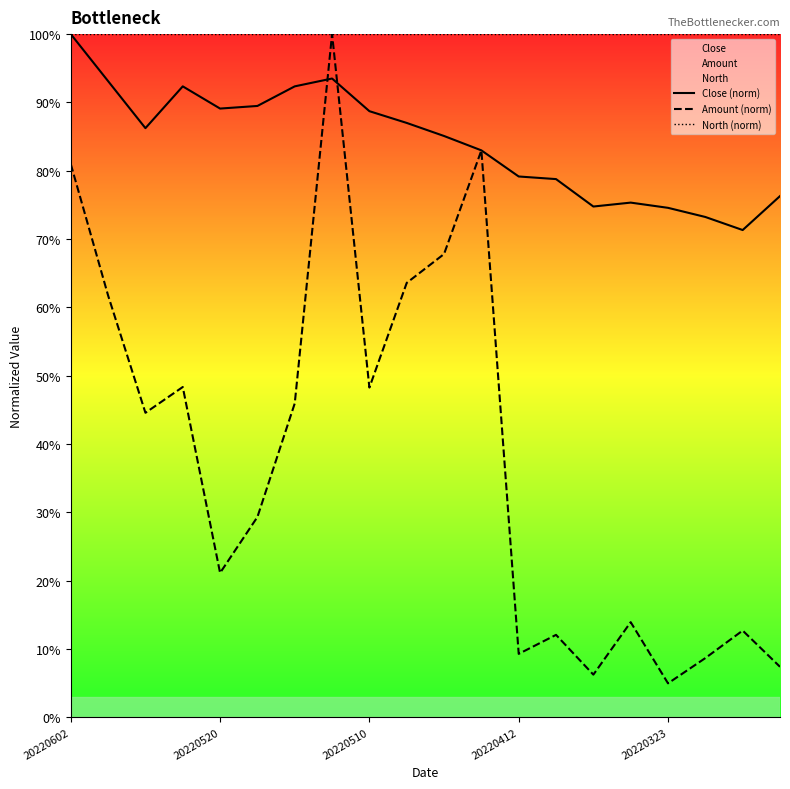

In Close (norm), how many points are higher than both neighbors (excluding endpoints)?

3